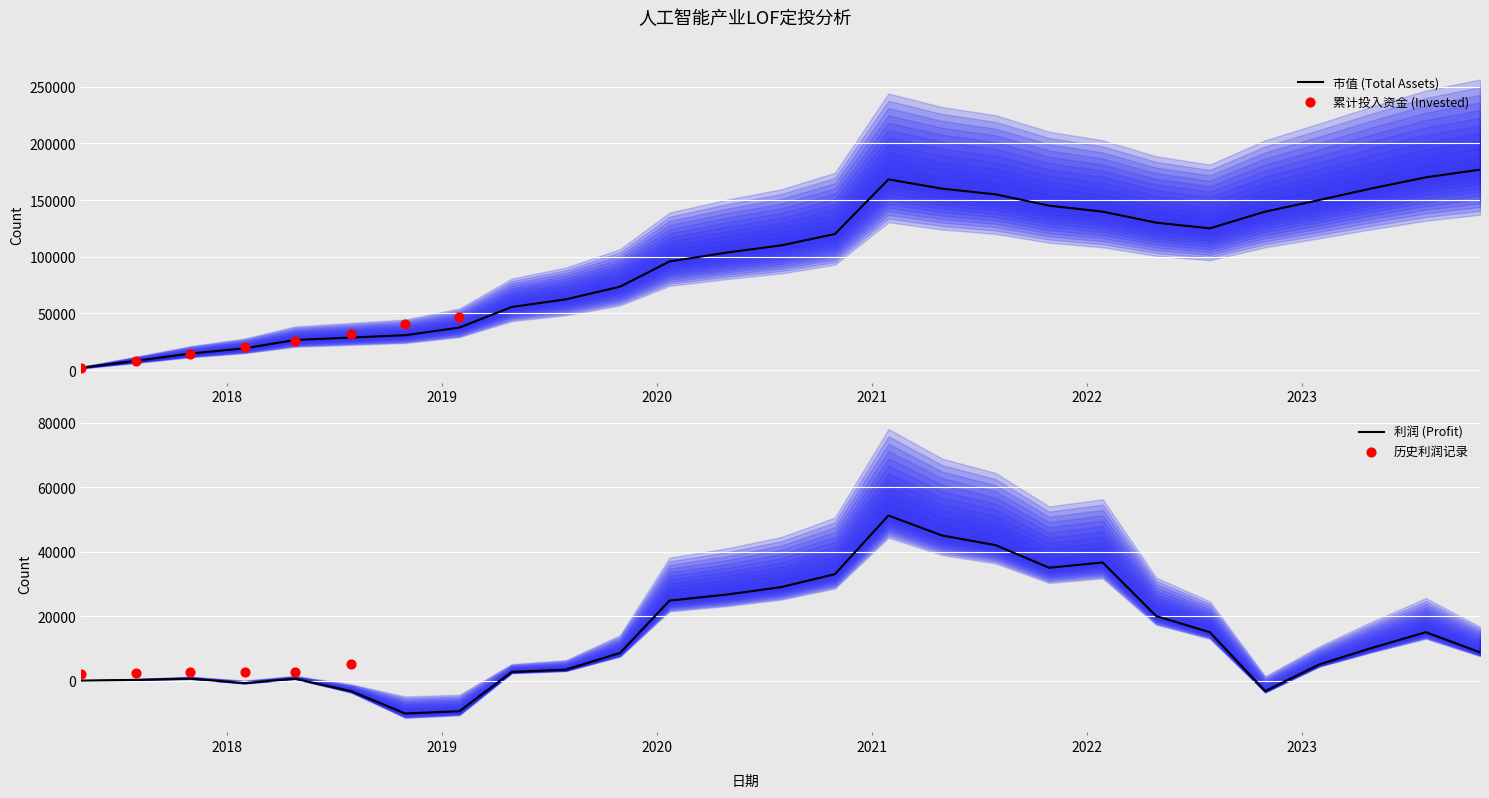

Which series contains the highest Y value?

市值